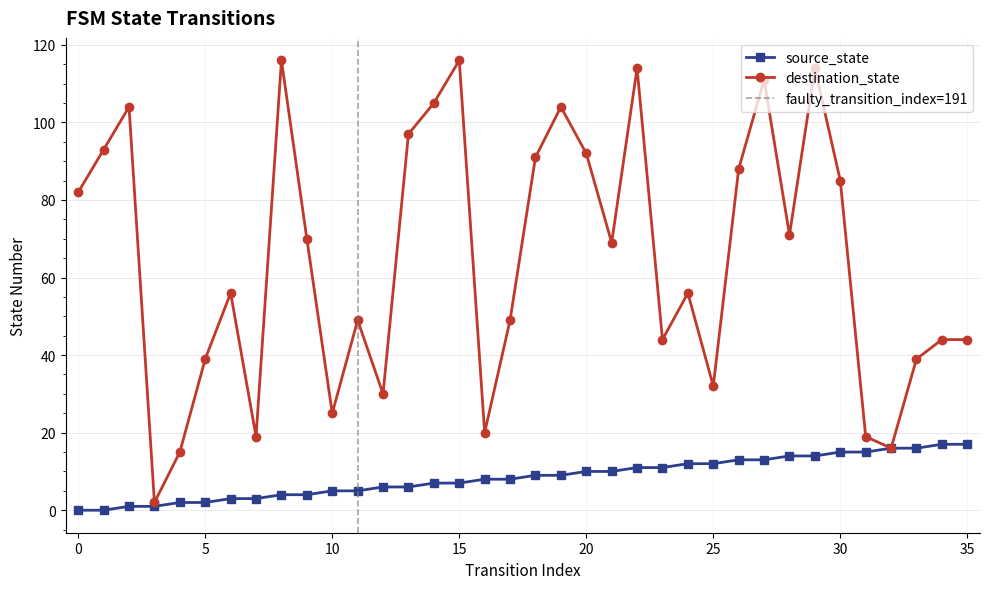

How many values in the source_state series exceed 9?

16